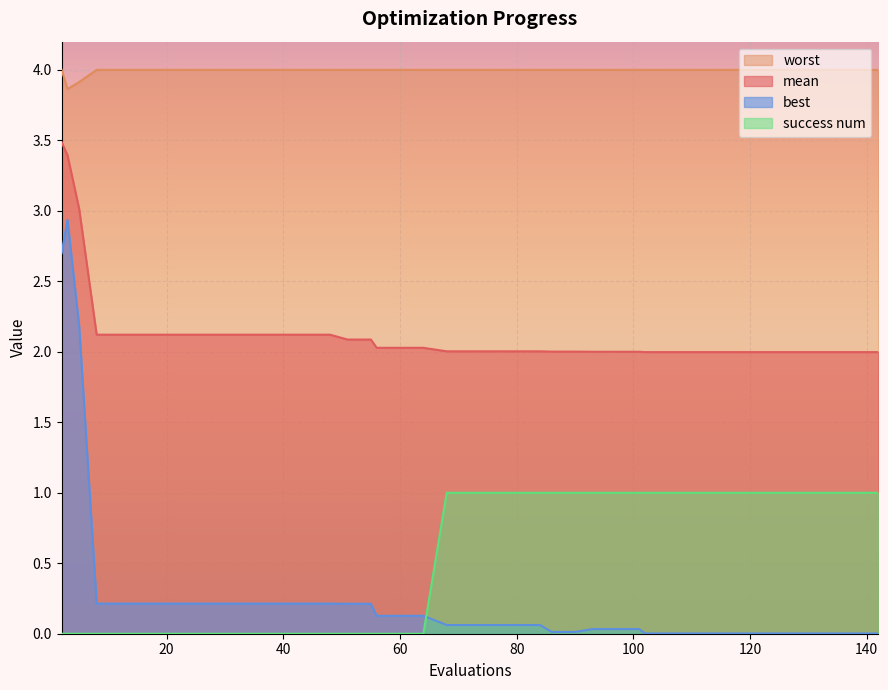

What is the value of the success num point at the 26th from the left?

1.0